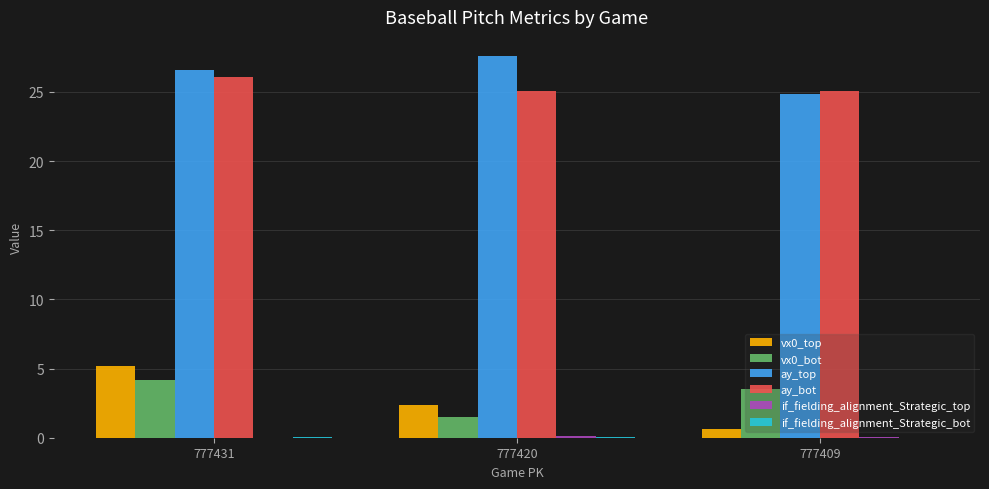

At which category is the sum across all series the highest?

777431